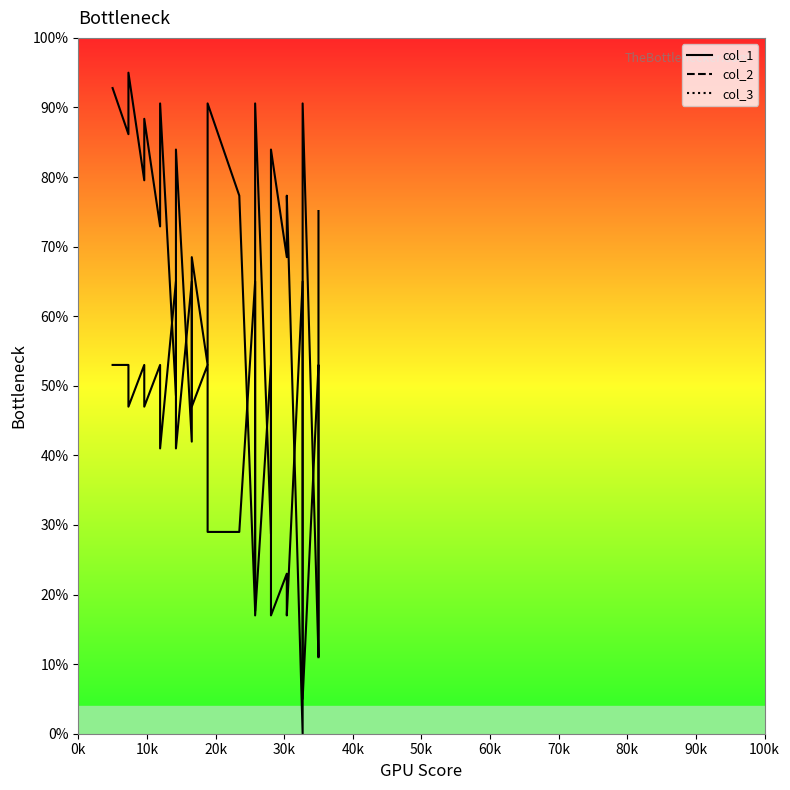

Which series ends up on top after the final intersection of col_1 and col_2?

col_1